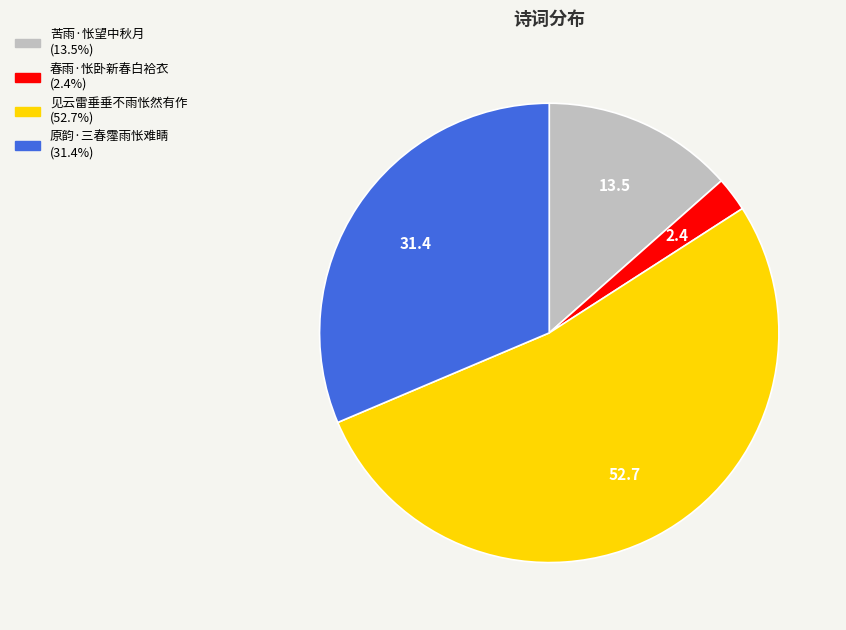

The 原韵·三春霪雨怅难睛 slice represents 31% of the pie. True or false?

True